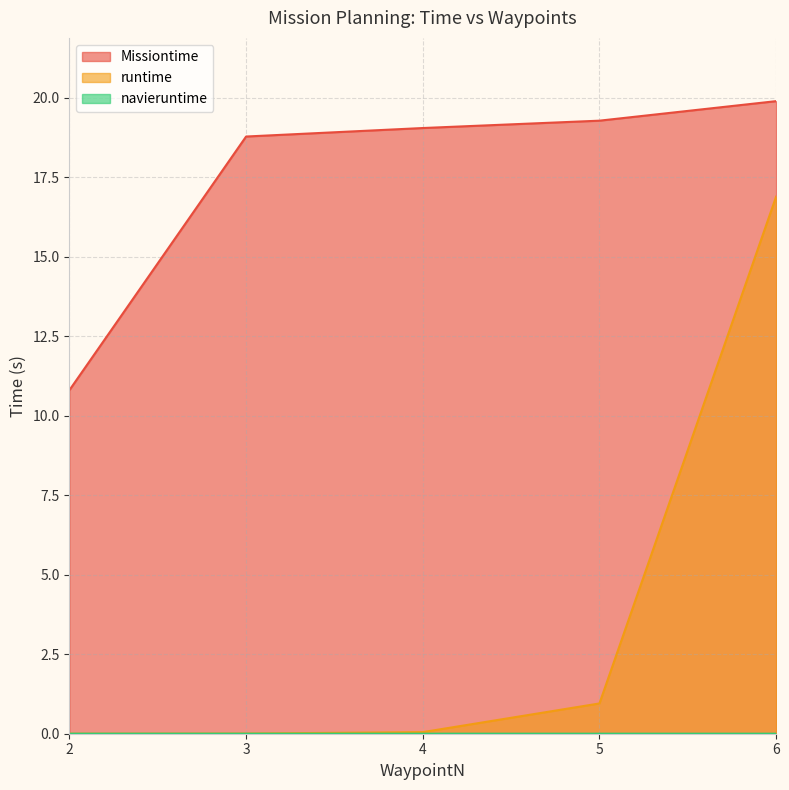

Rank the series at 4 from lowest to highest value.

navieruntime, runtime, Missiontime